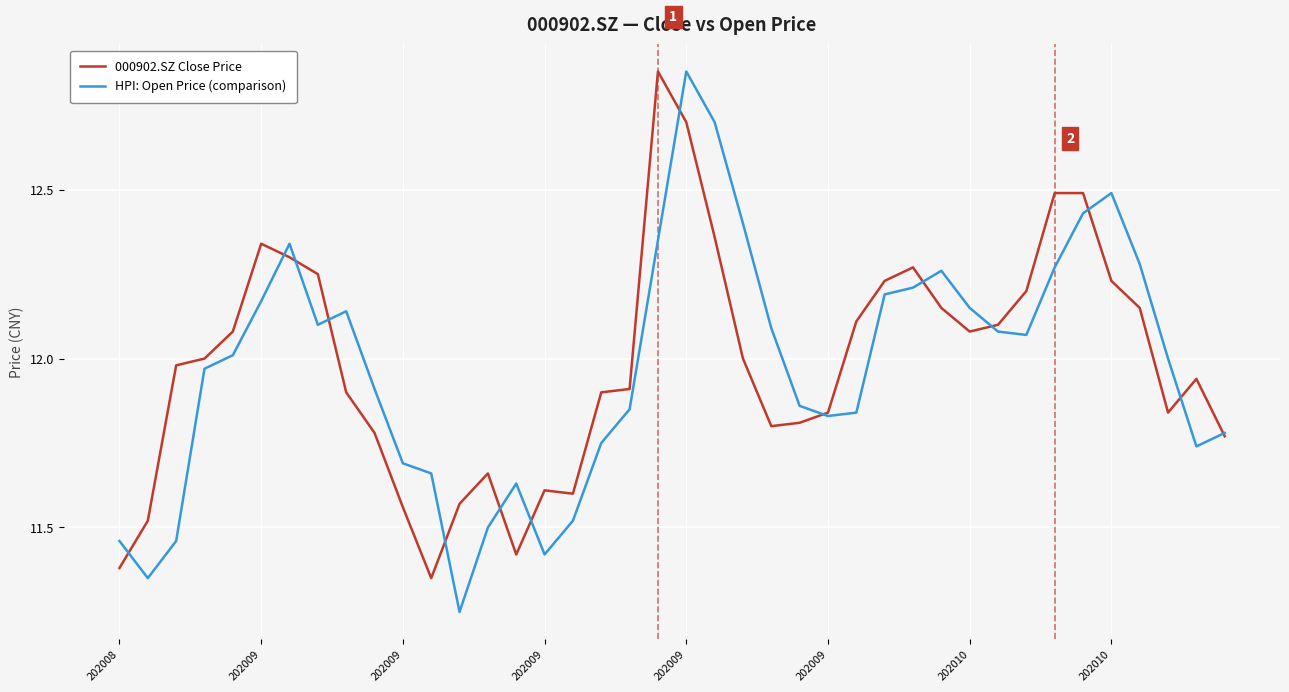

Which series has the largest range (max minus min)?

HPI: Open Price (comparison)